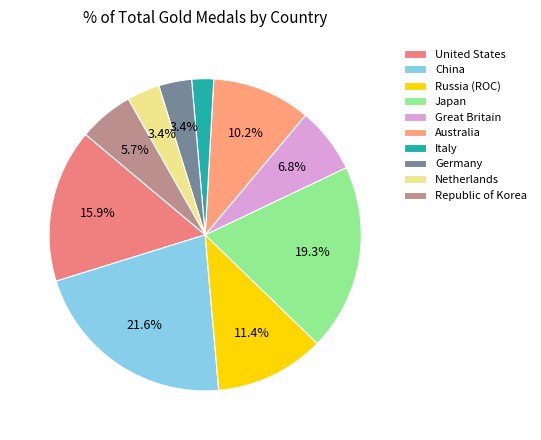

What portion of the pie excludes Netherlands?

96.6%